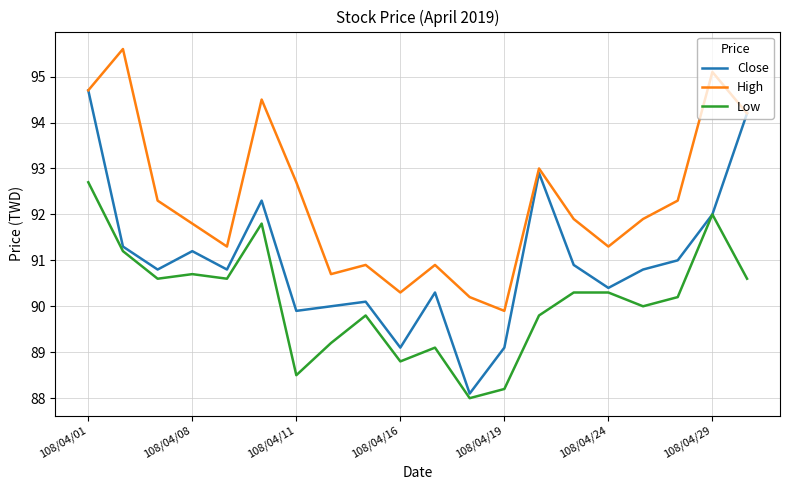

True or false: Low and High intersect in this chart.

False